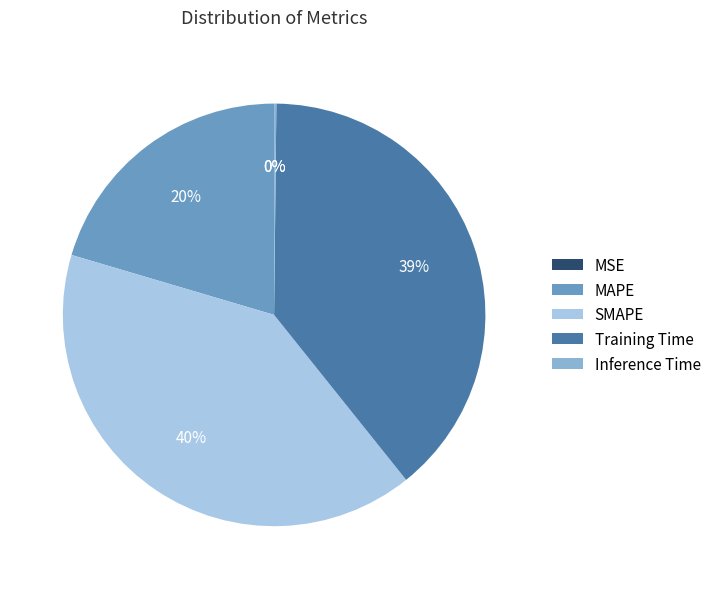

To the nearest percent, what percentage of the pie is Training Time?

39%